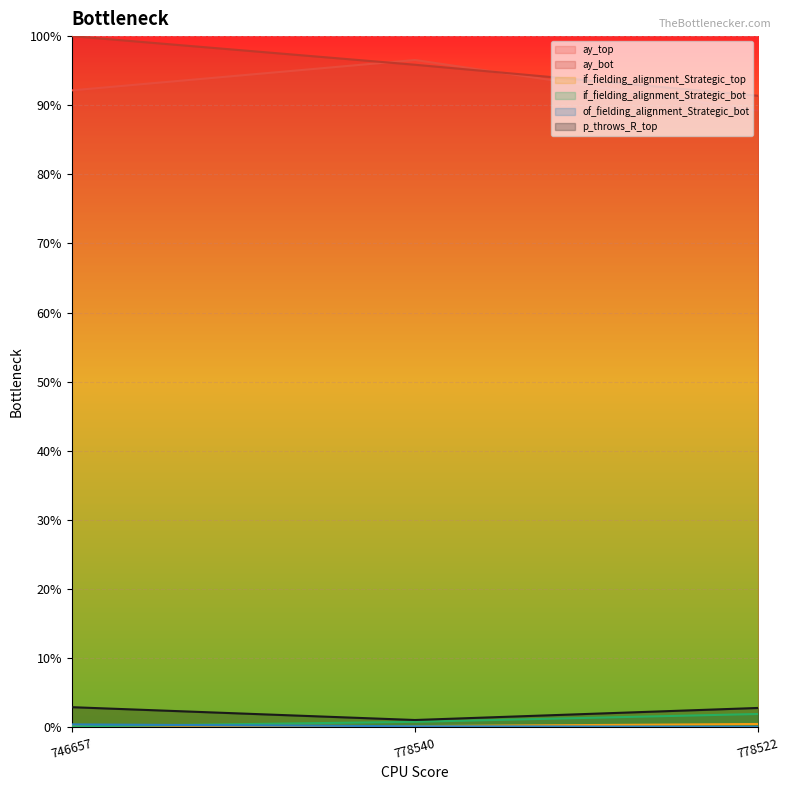

What is the difference between the maximum and minimum values in the ay_bot series?

0.1